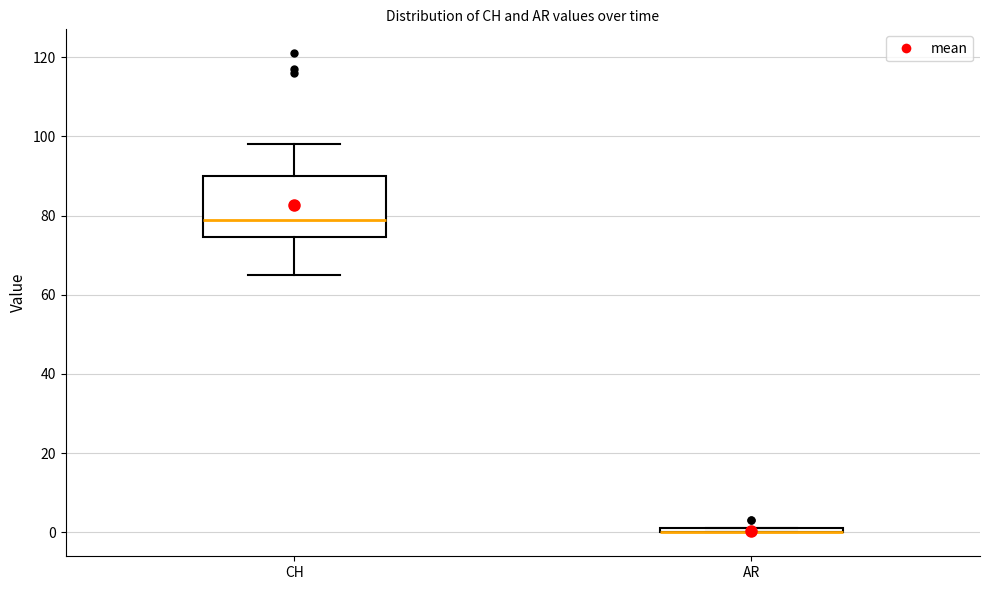

Comparing the boxes themselves (not the whiskers), which one is the tallest?

CH